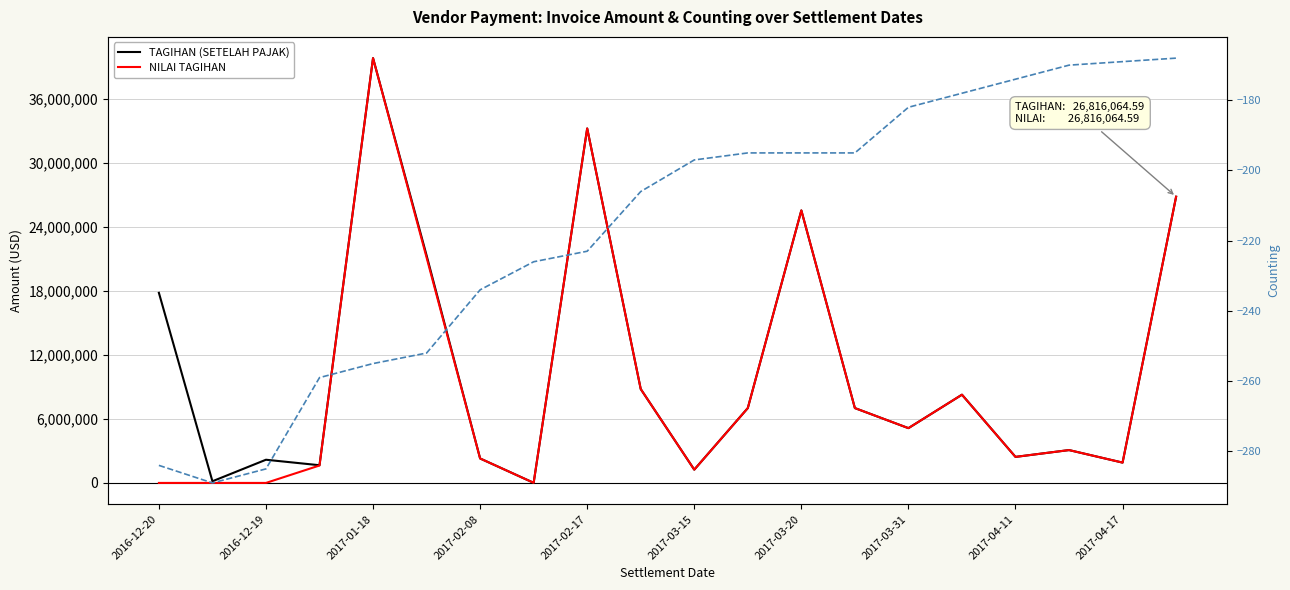

True or false: COUNTING and TAGIHAN (SETELAH PAJAK) cross at least once.

False